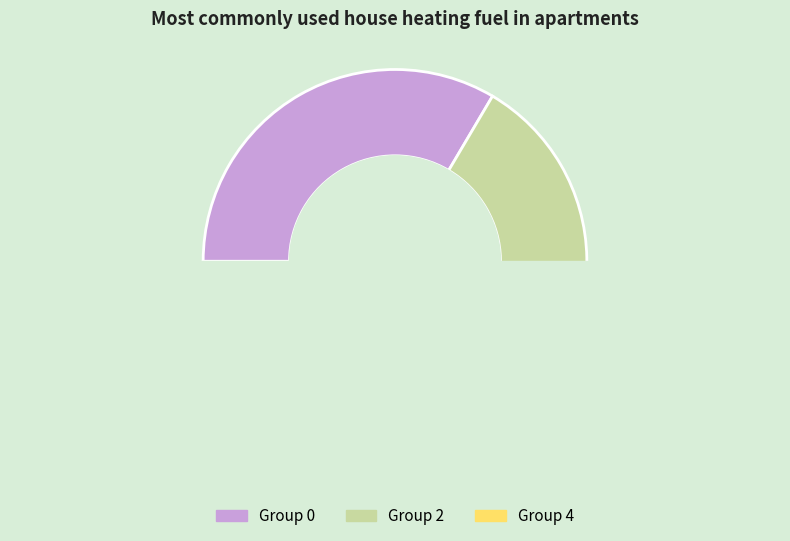

What percentage do 8 and 2 together represent?

34.3%